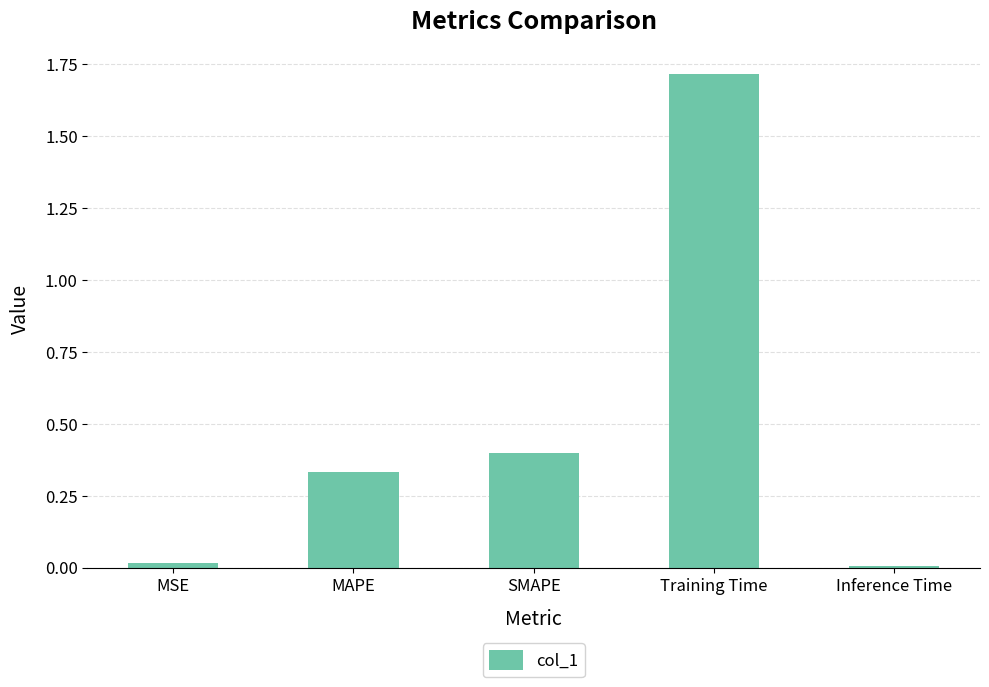

What is the difference between the maximum and second lowest values?

1.7